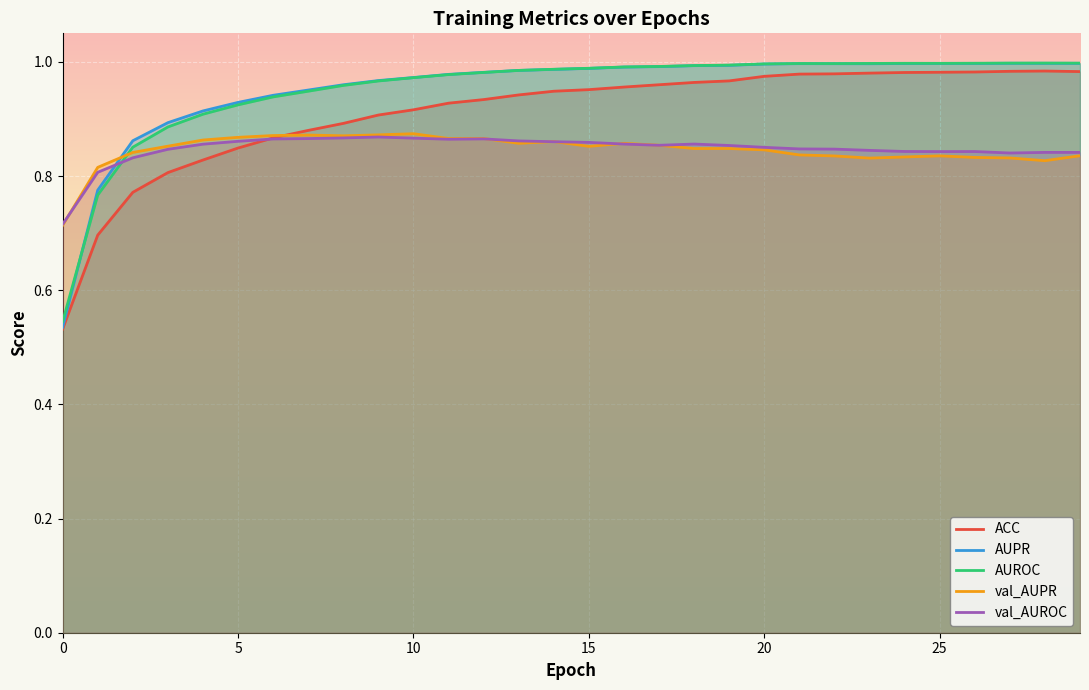

In AUPR, how many points are higher than both neighbors (excluding endpoints)?

3